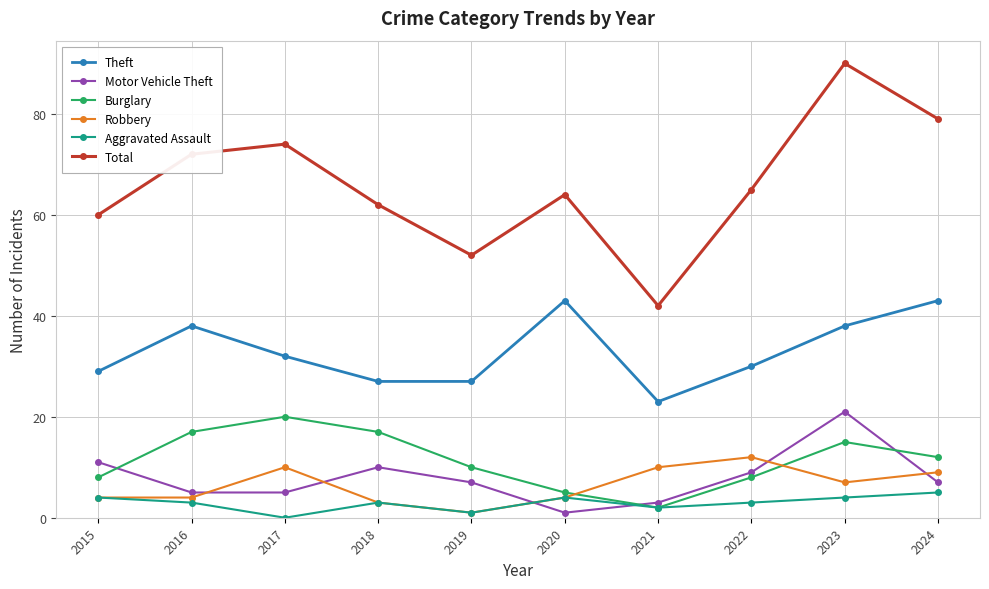

What are all the series names shown in the legend?

Theft, Motor Vehicle Theft, Burglary, Robbery, Aggravated Assault, Total